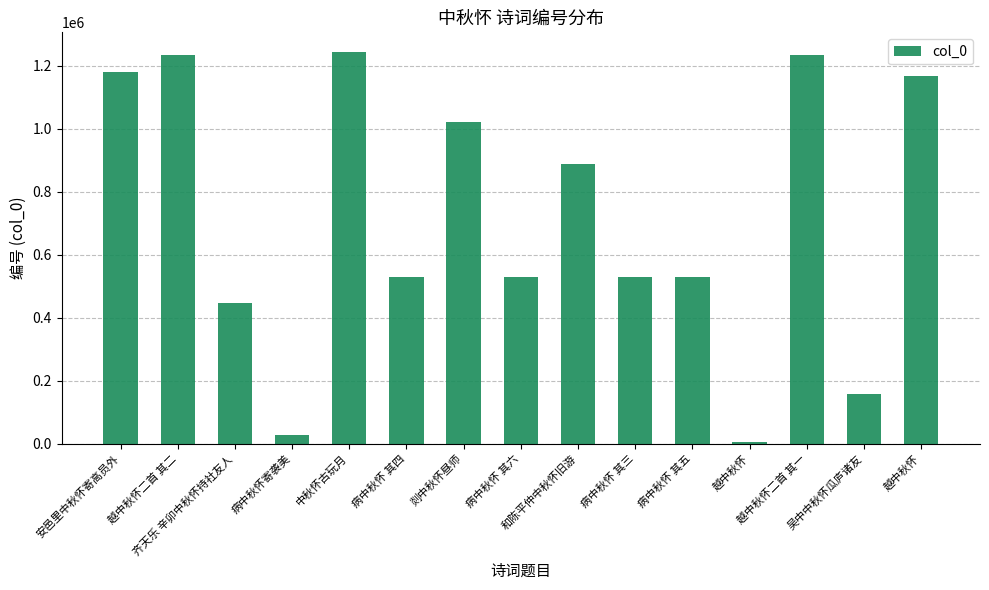

Does the chart contain any negative values?

No